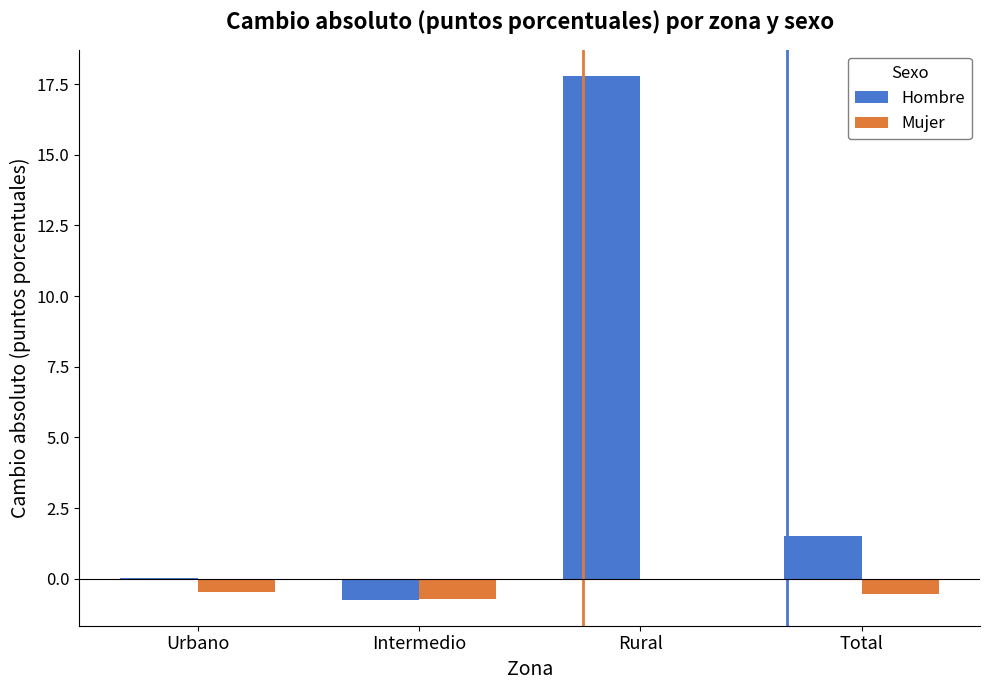

Does the chart contain stacked bars?

No